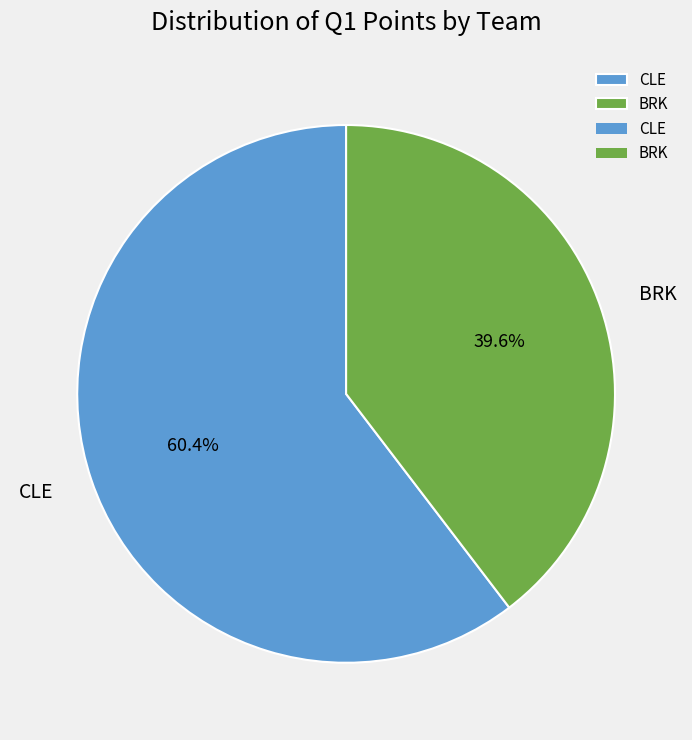

What percentage is NOT represented by BRK?

60.4%